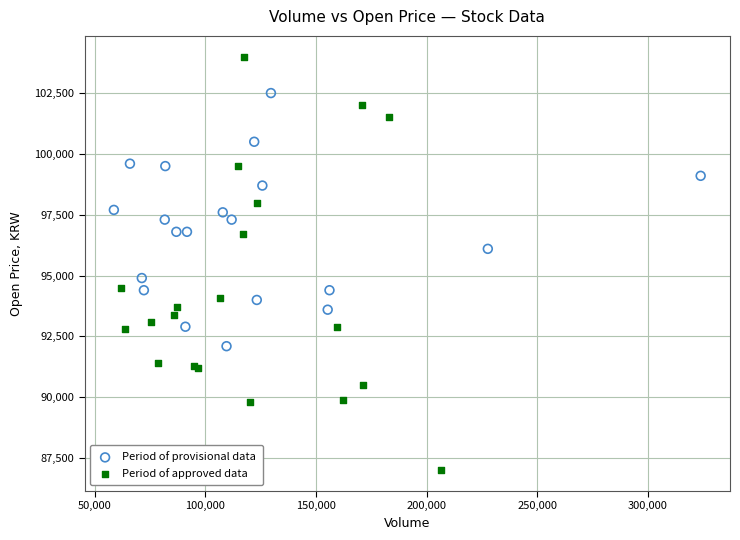

Which series contains the highest Y value?

Period of approved data